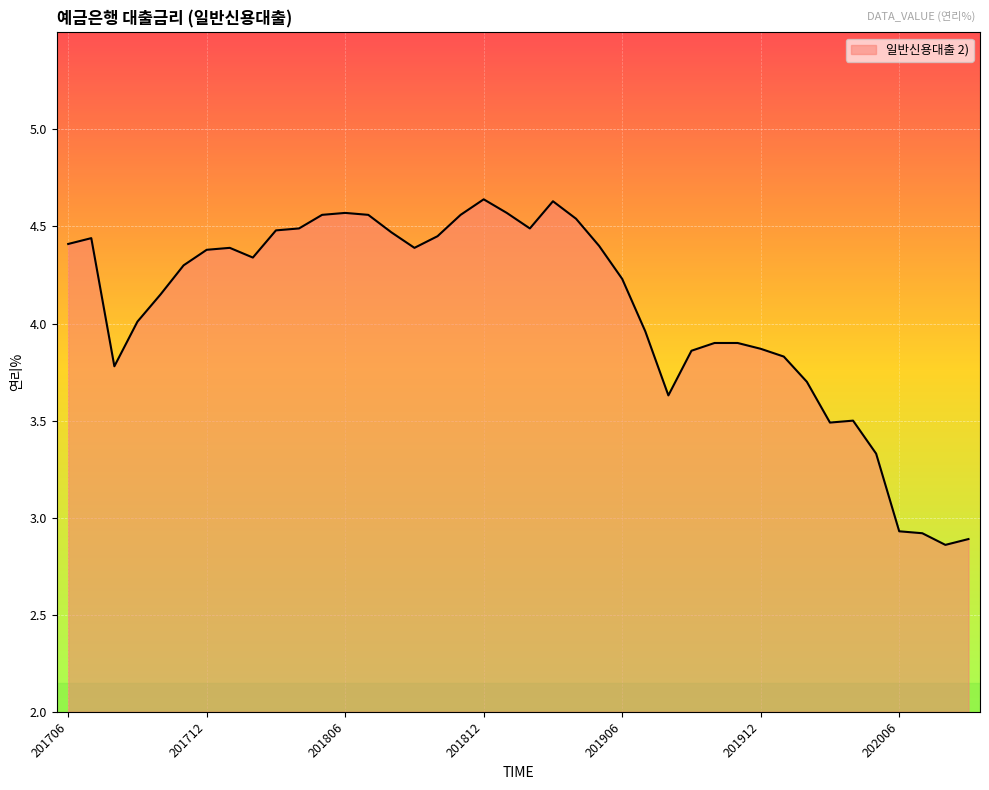

What is the difference between the maximum and minimum values?

1.8